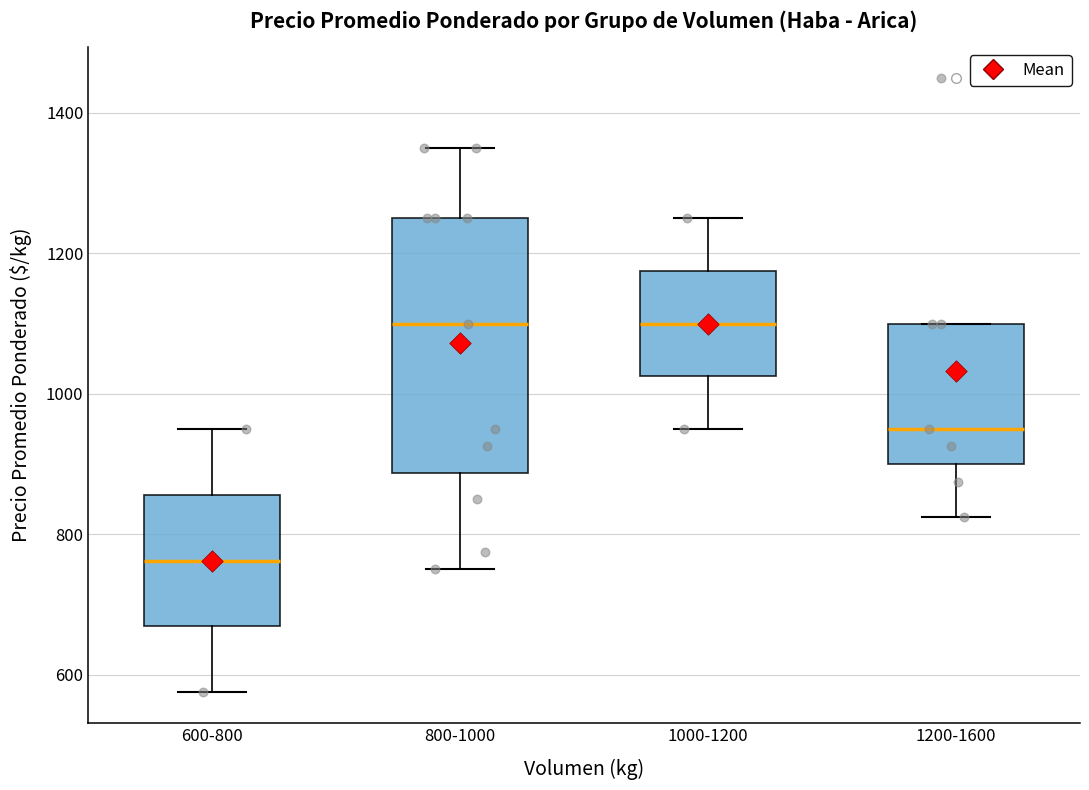

Where does the upper whisker of the box for 1000-1200 end on the y-axis? The values are not printed on the chart, so give them approximately, as read against the axis.

1260